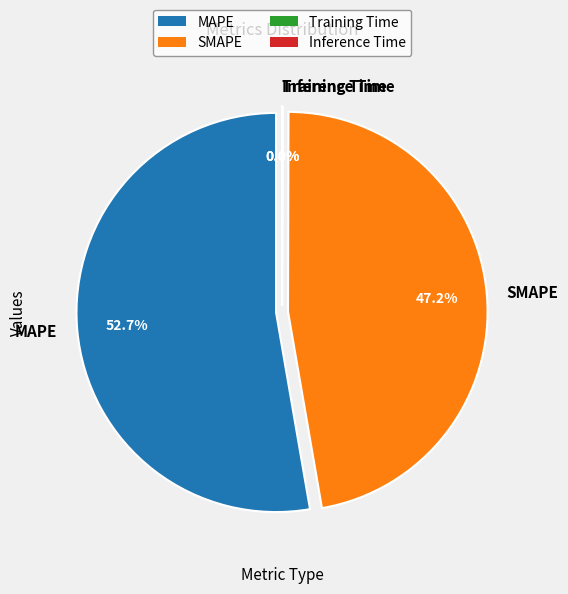

Rank the categories by value from highest to lowest.

MAPE, SMAPE, Inference Time, Training Time